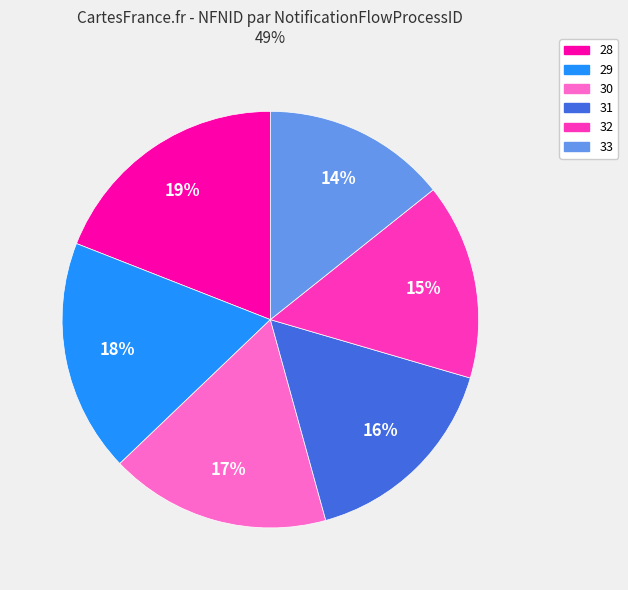

Is there a majority slice in this chart?

No